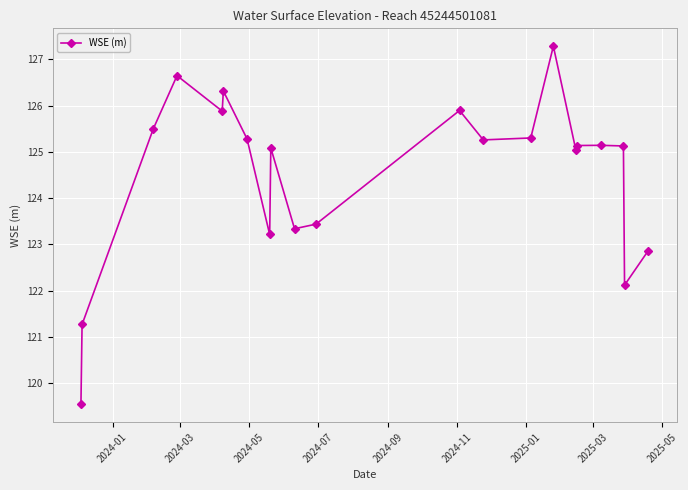

What is the value of the 7th point from the left?

125.3